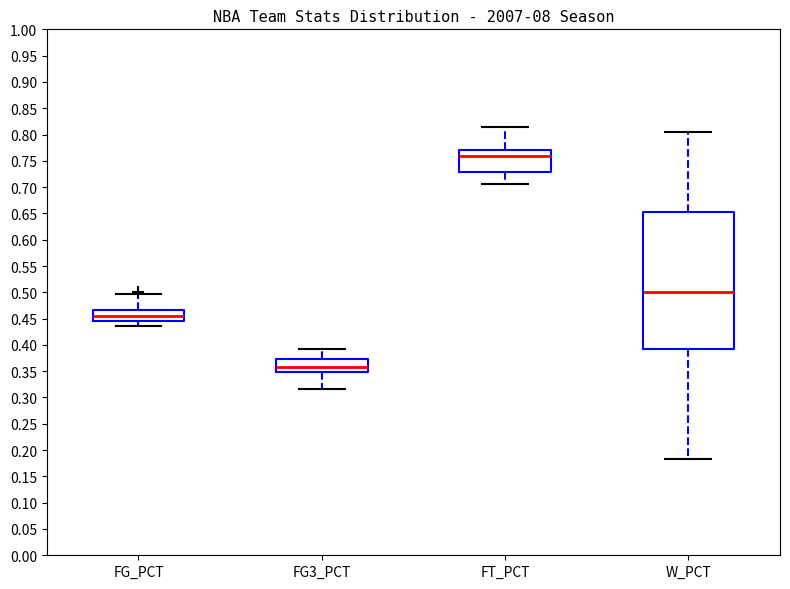

Which box is the tallest, from its lower edge to its upper edge?

W_PCT